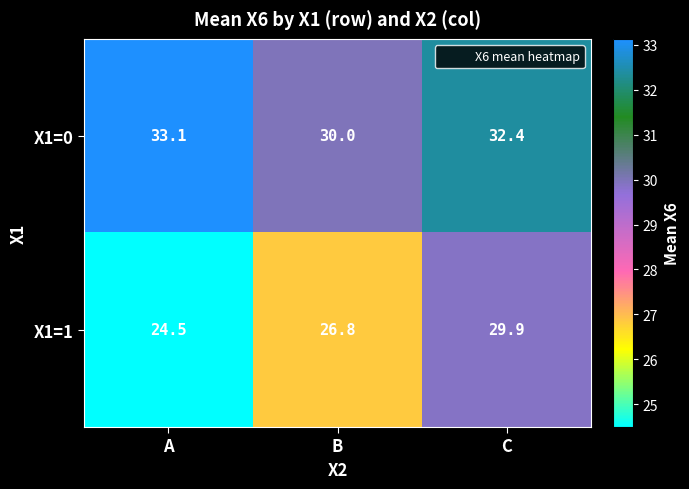

Rank the series at B from lowest to highest value.

X1=1, X1=0